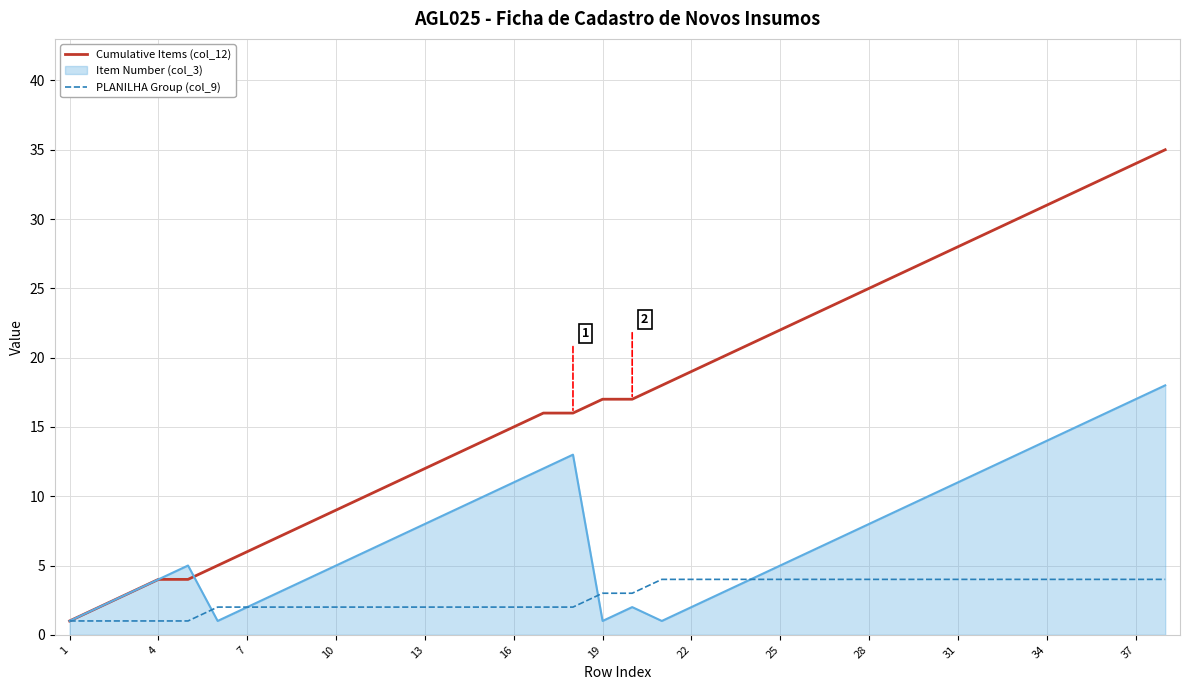

Which series has the largest total across all categories?

Cumulative Items (col_12)